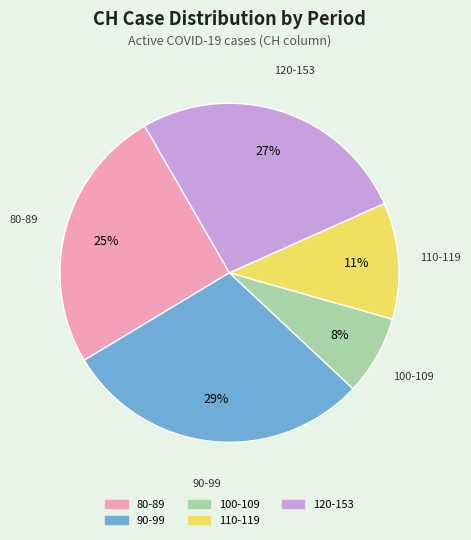

To the nearest percent, what is the average slice percentage?

20%